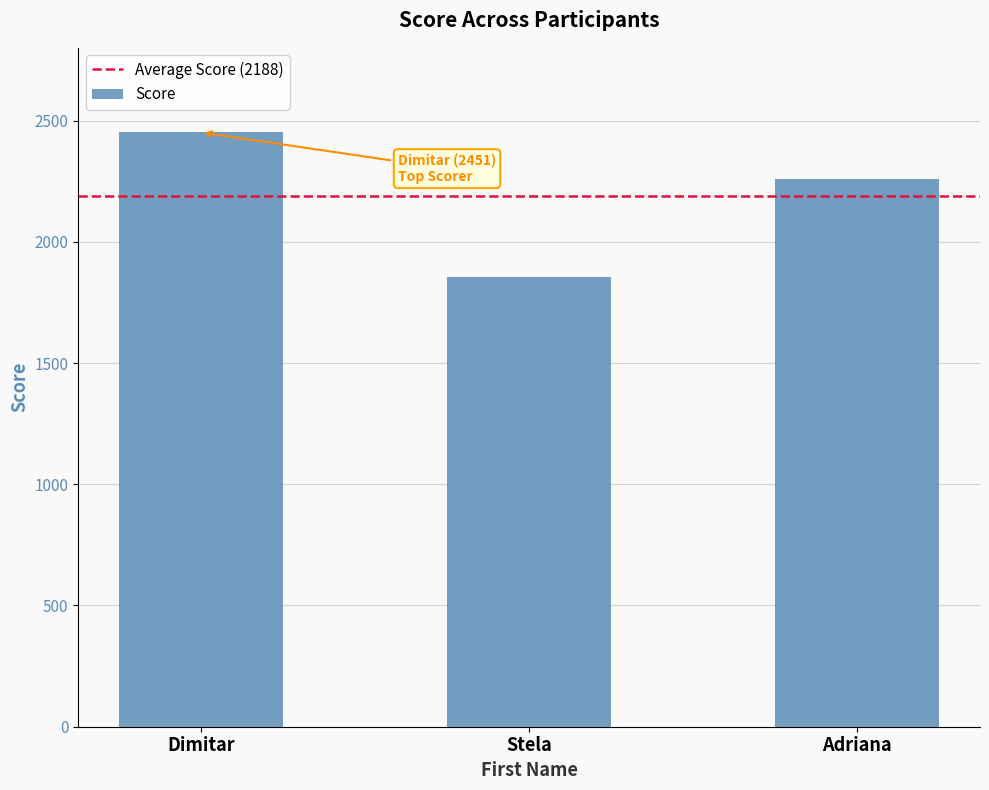

Does the chart contain stacked bars?

No